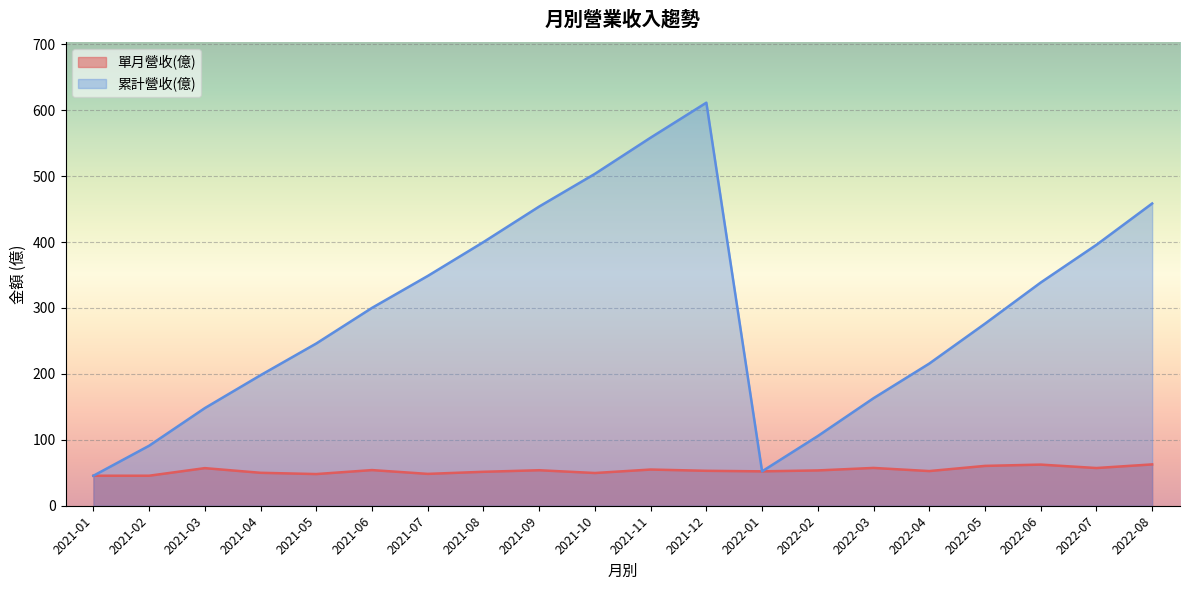

What is the difference between the 單月營收(億) values at 2022-04 and 2022-08?

10.1